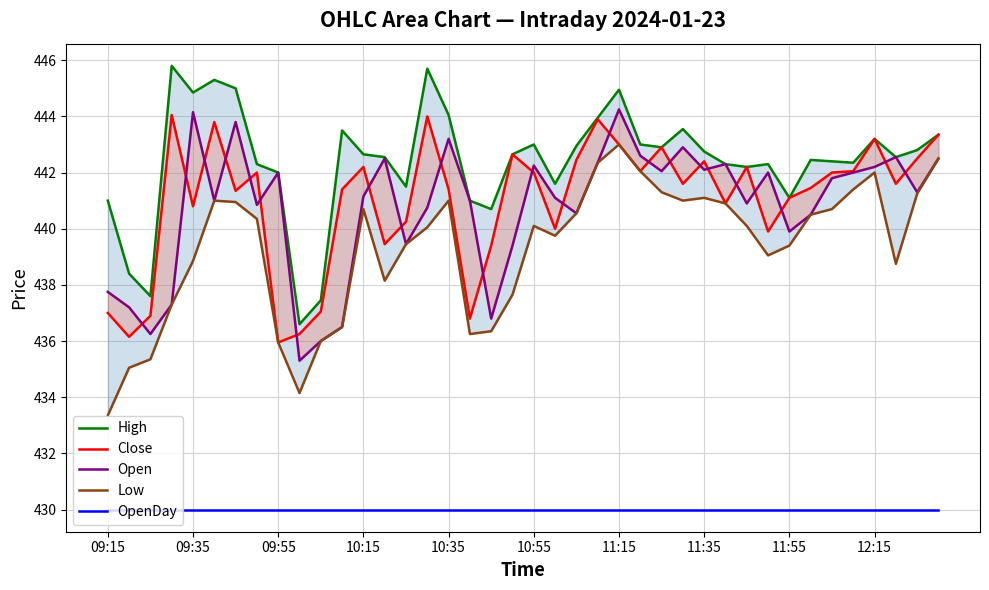

How many values in the Open series are below 441?

16